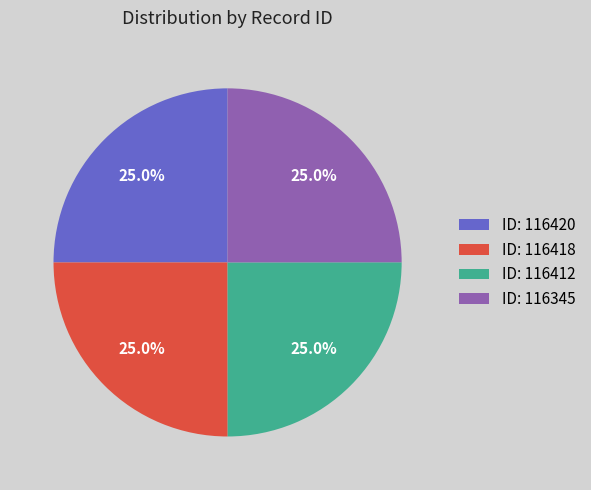

What percentage is NOT represented by ID: 116418?

75.0%